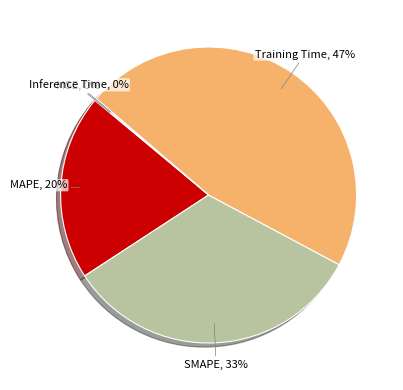

Is there any slice that represents more than half of the pie?

No